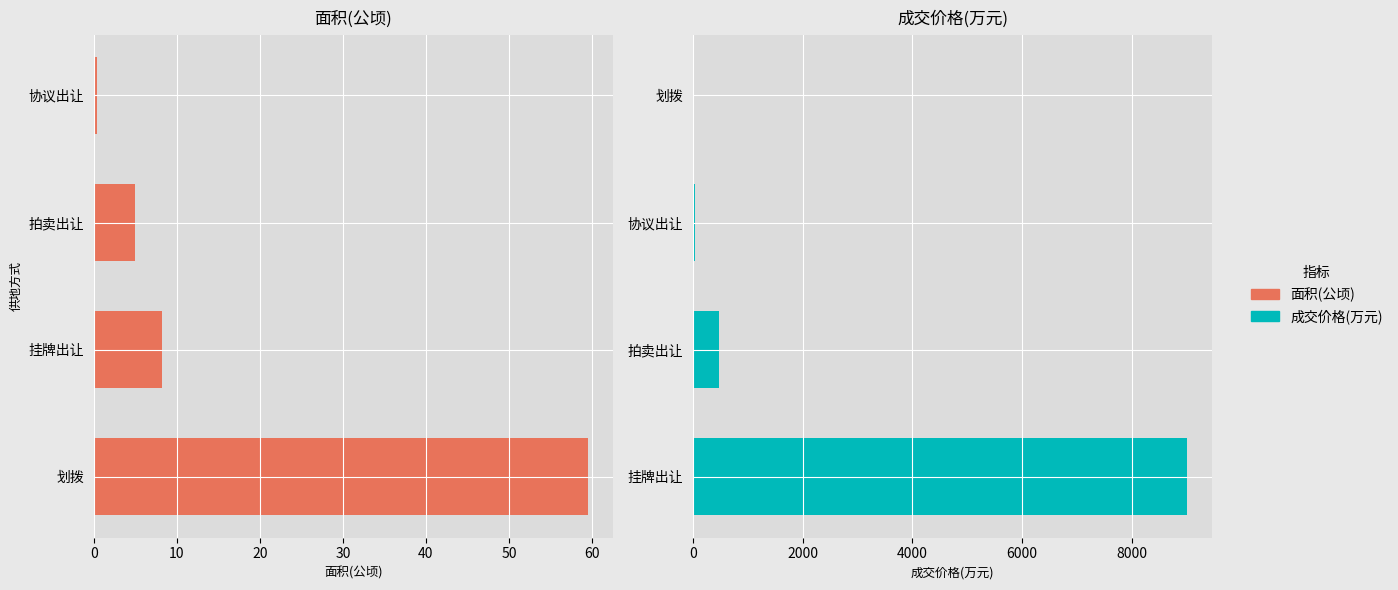

Rank the series by their average value, from lowest to highest.

面积(公顷), 成交价格(万元)